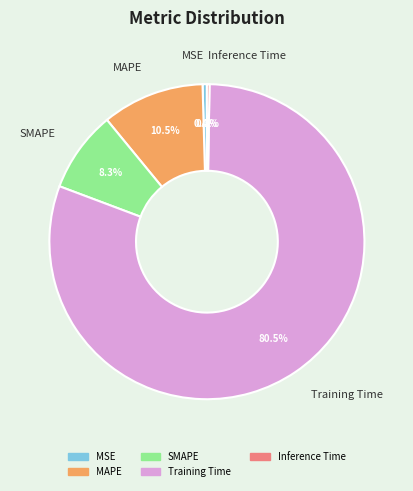

Between MAPE and Training Time, which is larger?

Training Time